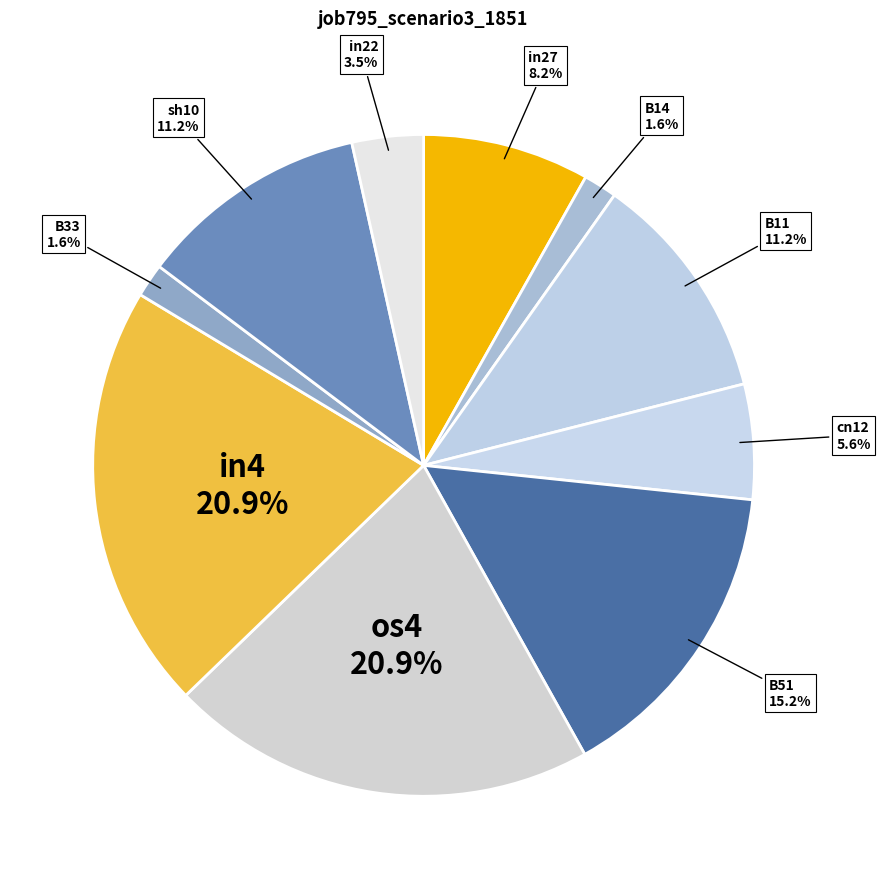

How many slices are in this pie chart?

10